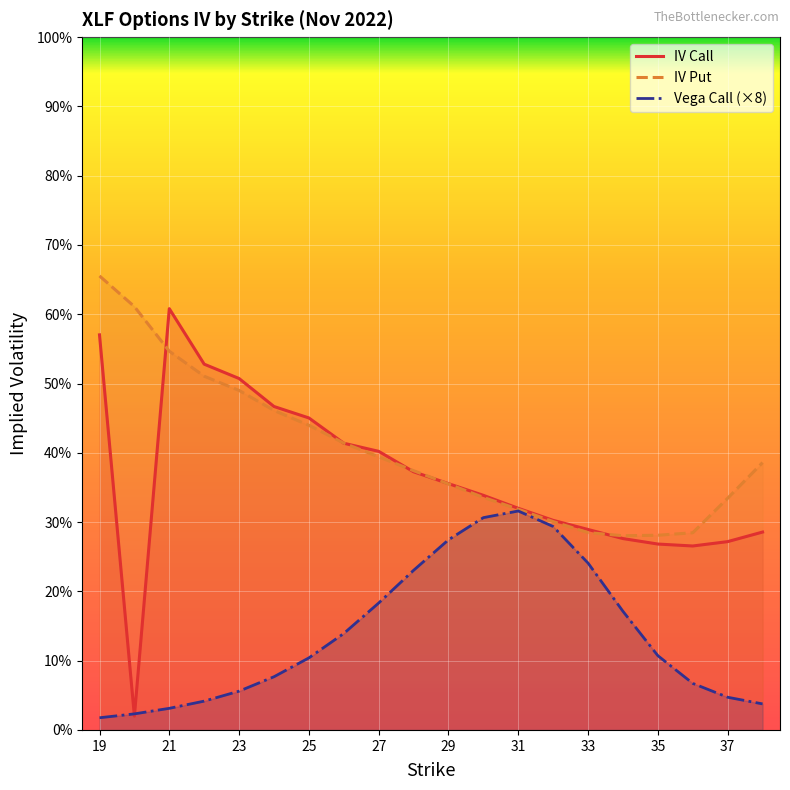

What are all the series names shown in the legend?

IV Call, IV Put, Vega Call (×8)